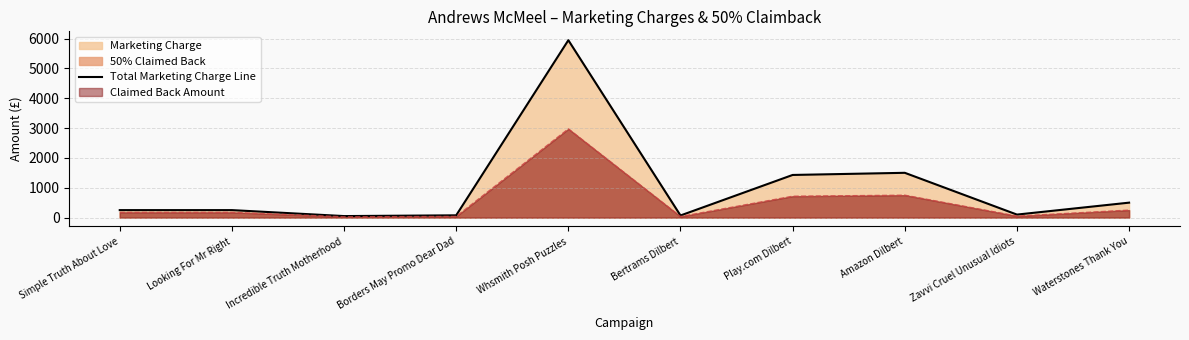

What is the value of the 5th point from the left?

5944